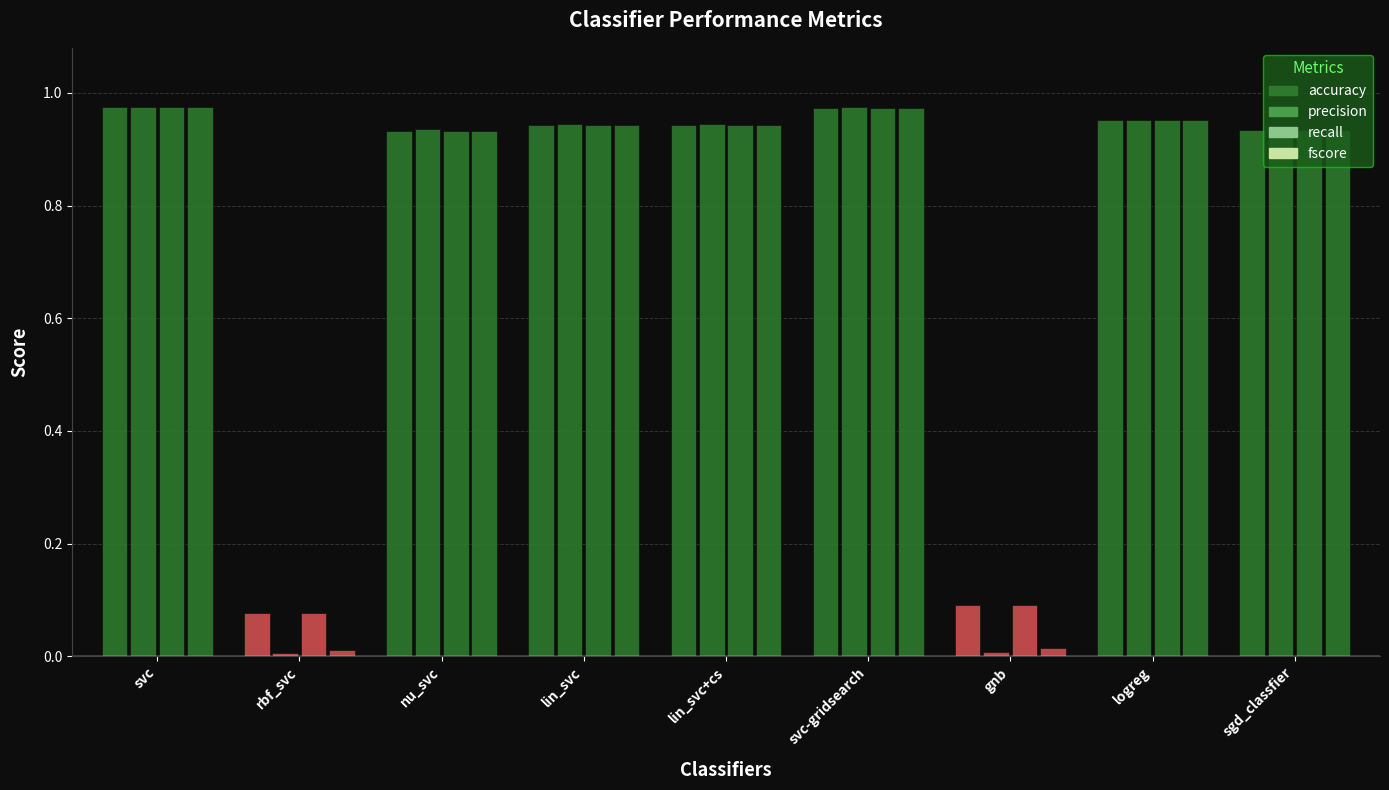

Reading left to right, list all the values displayed in this chart.

accuracy: 1.0	0.1	0.9	0.9	0.9	1.0	0.1	1.0	0.9
precision: 1.0	0.0	0.9	0.9	0.9	1.0	0.0	1.0	0.9
recall: 1.0	0.1	0.9	0.9	0.9	1.0	0.1	1.0	0.9
fscore: 1.0	0.0	0.9	0.9	0.9	1.0	0.0	1.0	0.9